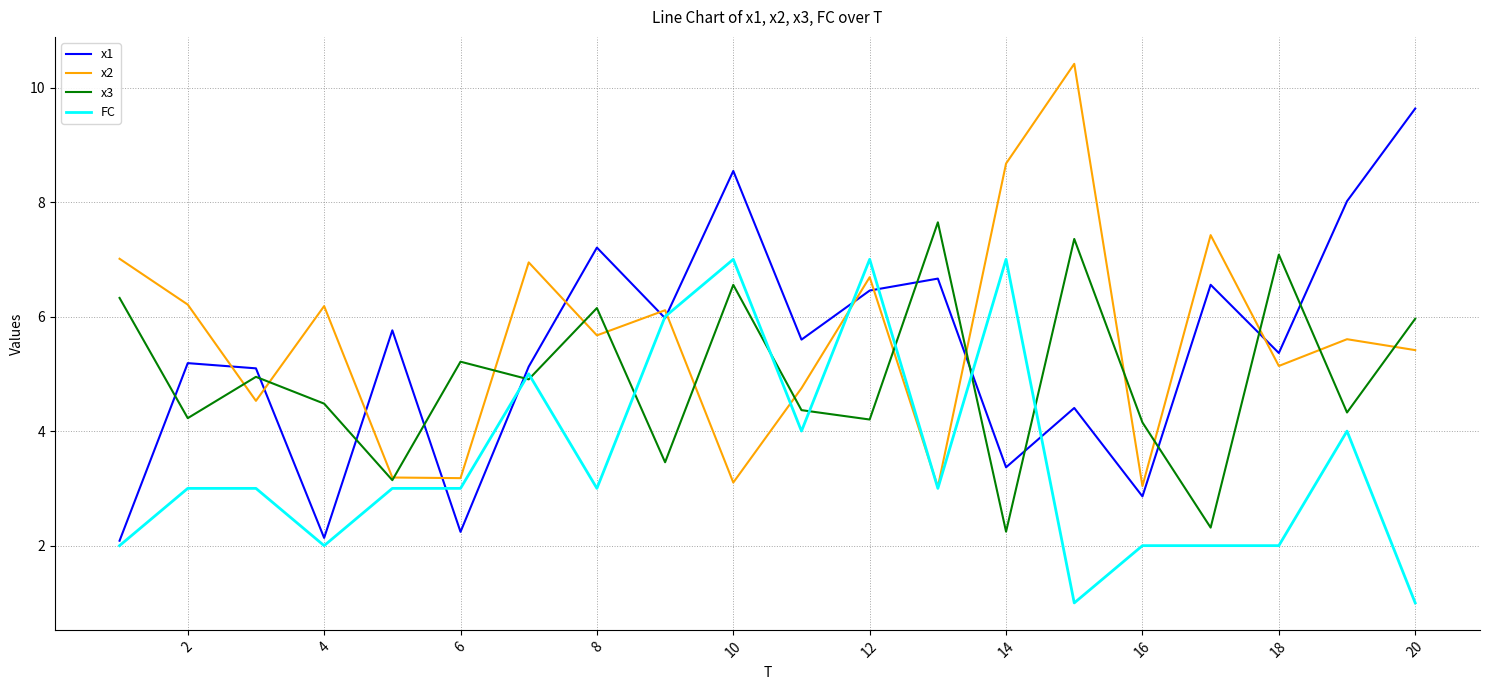

How many lines are shown in the chart?

4